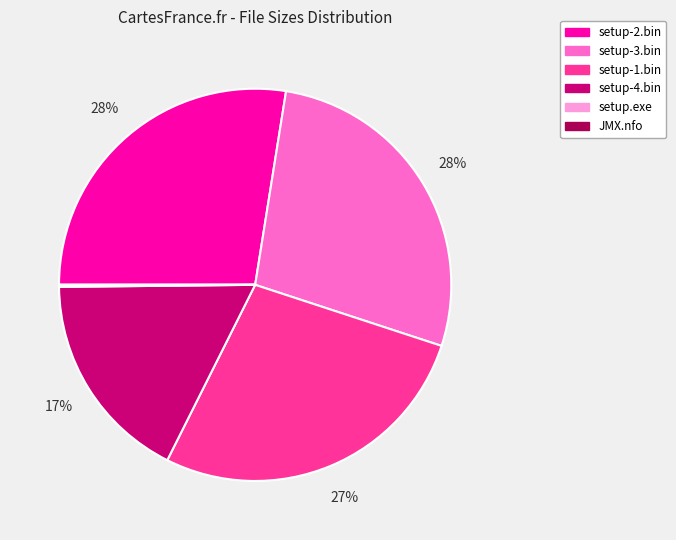

What percentage is the setup-3.bin slice, to the nearest percent?

28%